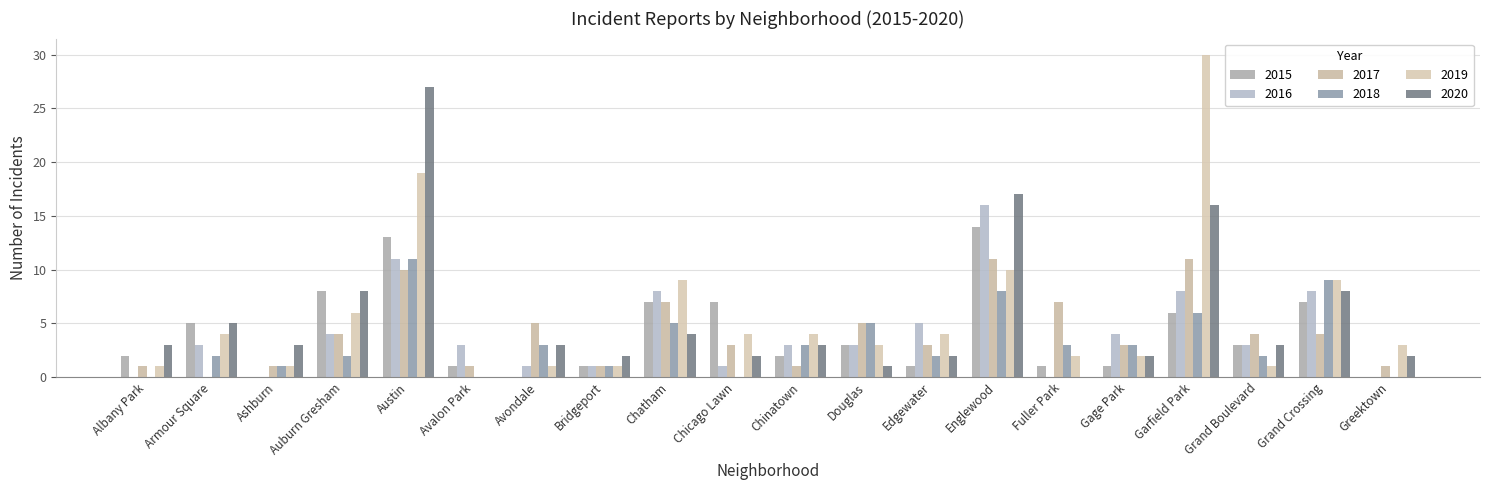

What is the average value of the 2017 series?

4